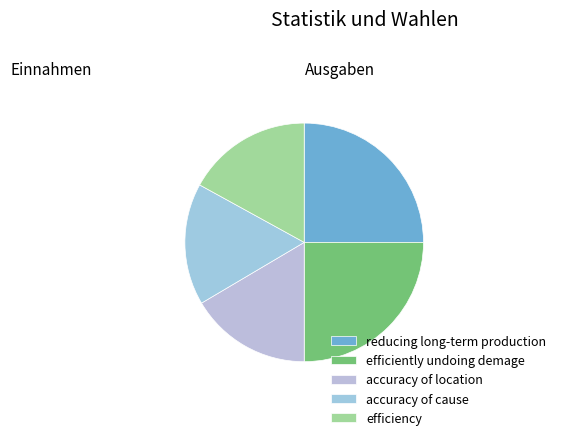

How many segments does this pie chart have?

5